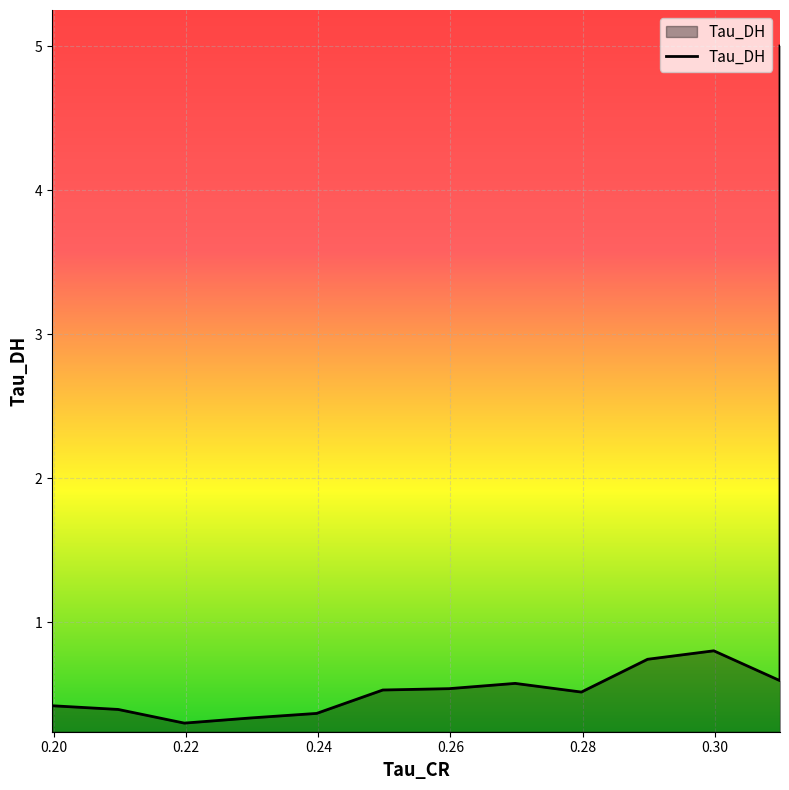

Where is the data nearest to the value 2?

0.2998695969581604